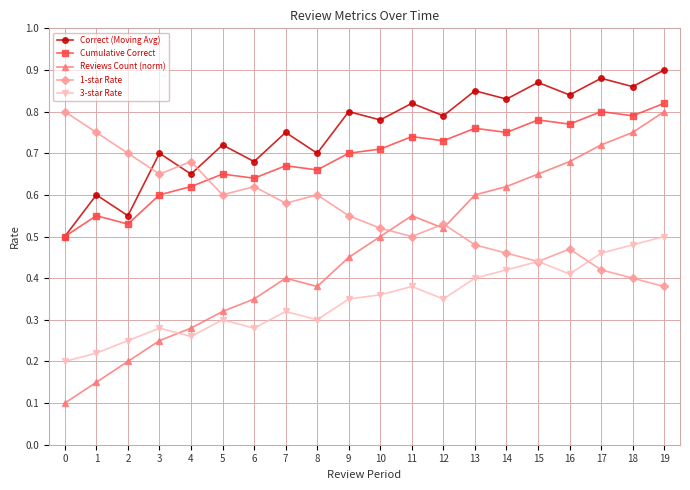

List the series in order of their overall mean, highest first.

Correct (Moving Avg), Cumulative Correct, 1-star Rate, Reviews Count (norm), 3-star Rate